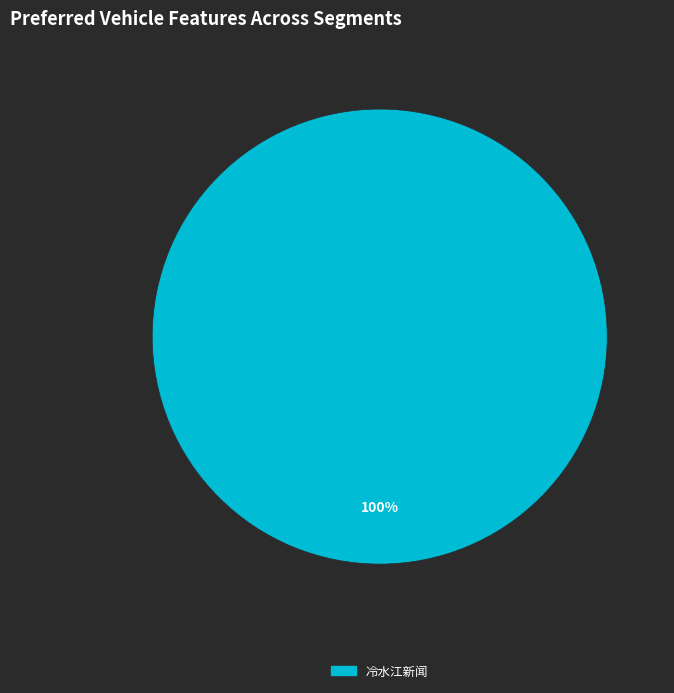

Does any single category account for the majority?

Yes